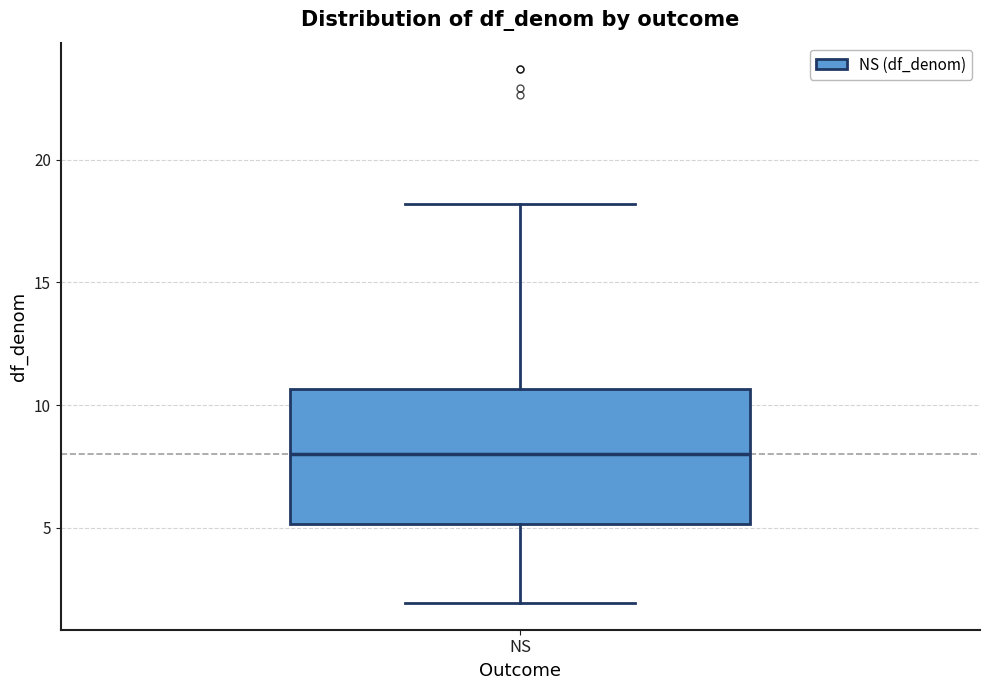

Where does the median line of the box for NS sit on the y-axis? The values are not printed on the chart, so give them approximately, as read against the axis.

8.0